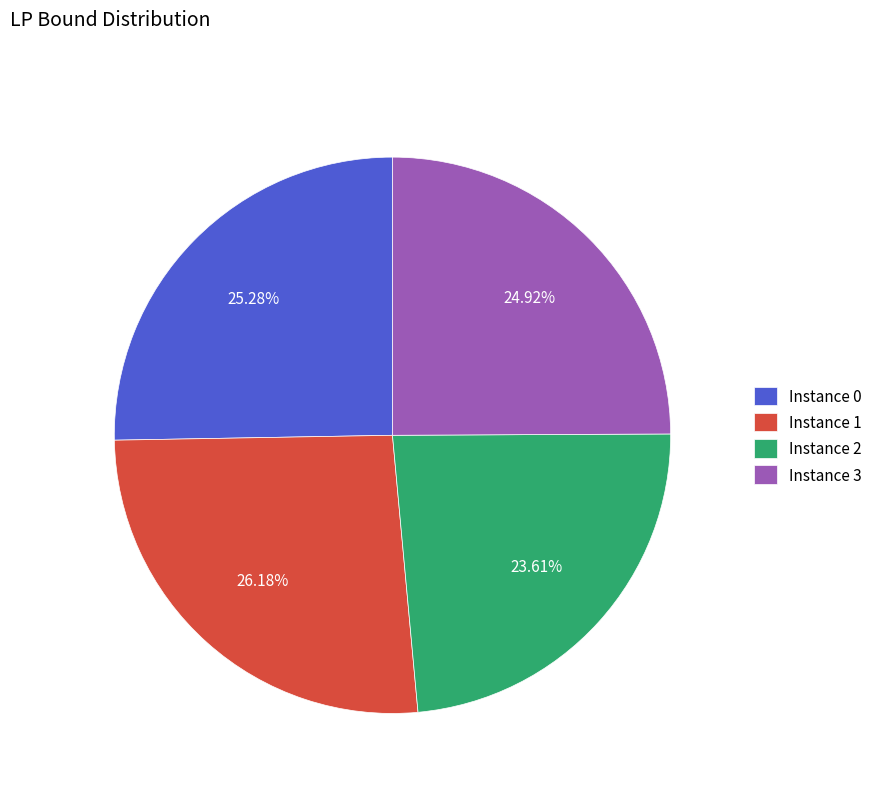

Which slice is the smallest?

Instance 2